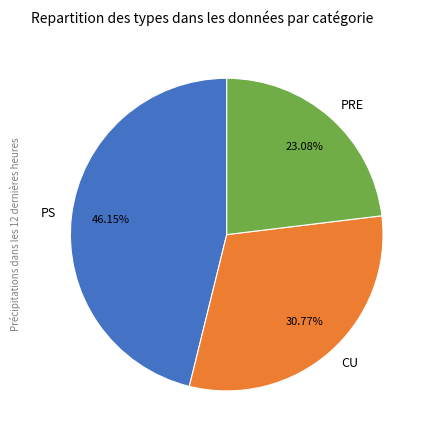

How many segments does this pie chart have?

3